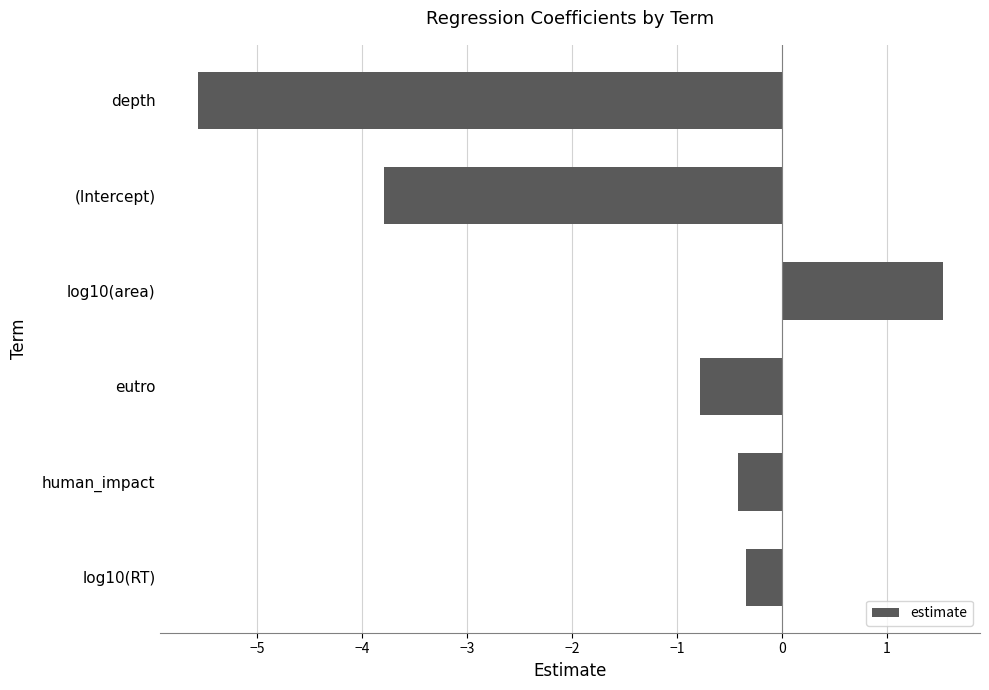

At which category does the chart reach its peak across all series?

log10(area)